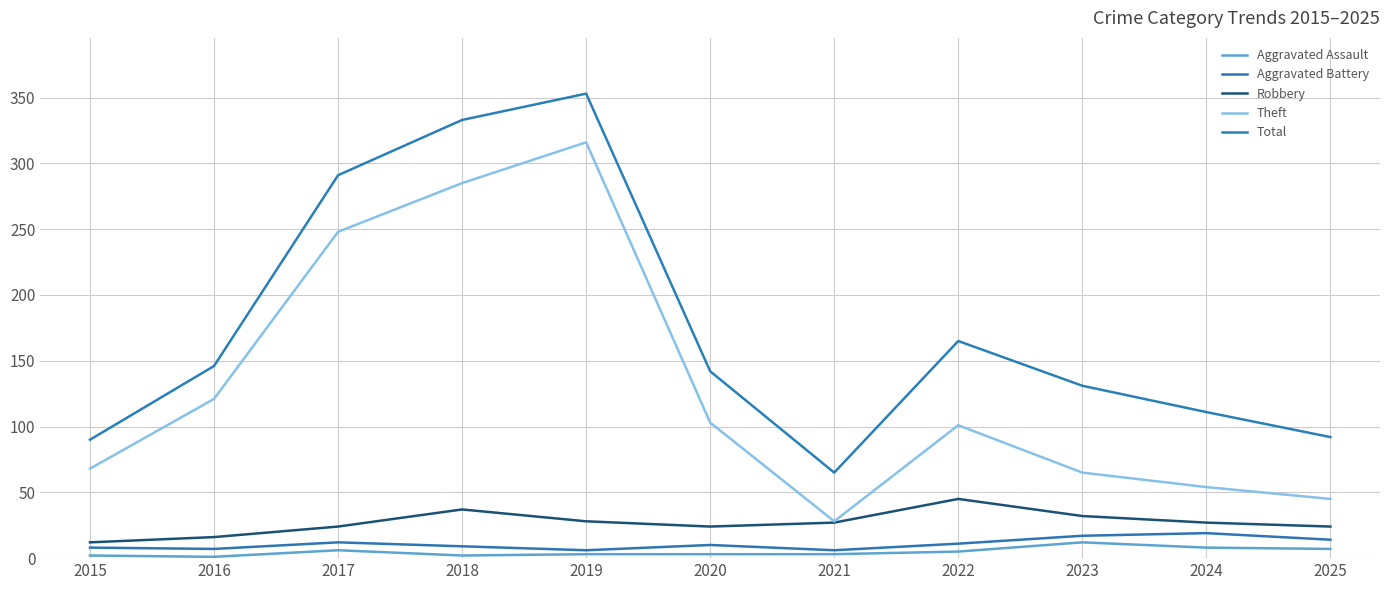

What are all the series names shown in the legend?

Aggravated Assault, Aggravated Battery, Robbery, Theft, Total